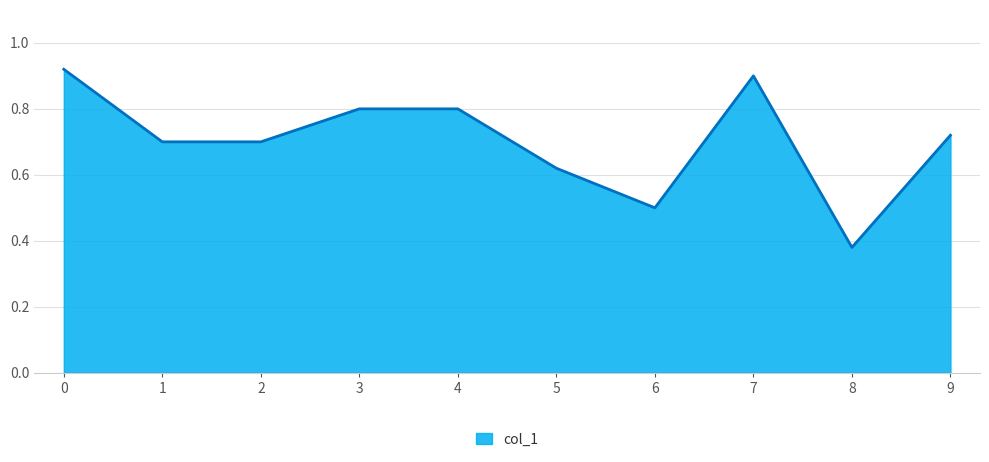

Which label corresponds to the smallest value in the chart?

8